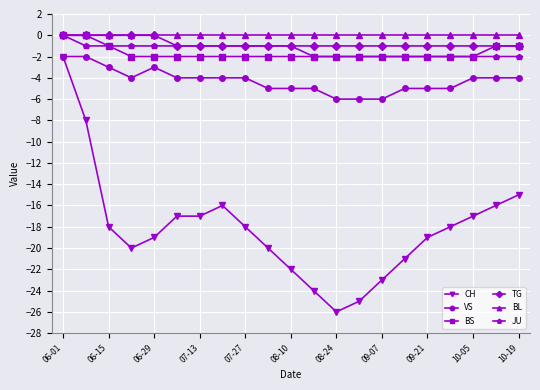

Which series has the widest spread of values?

CH